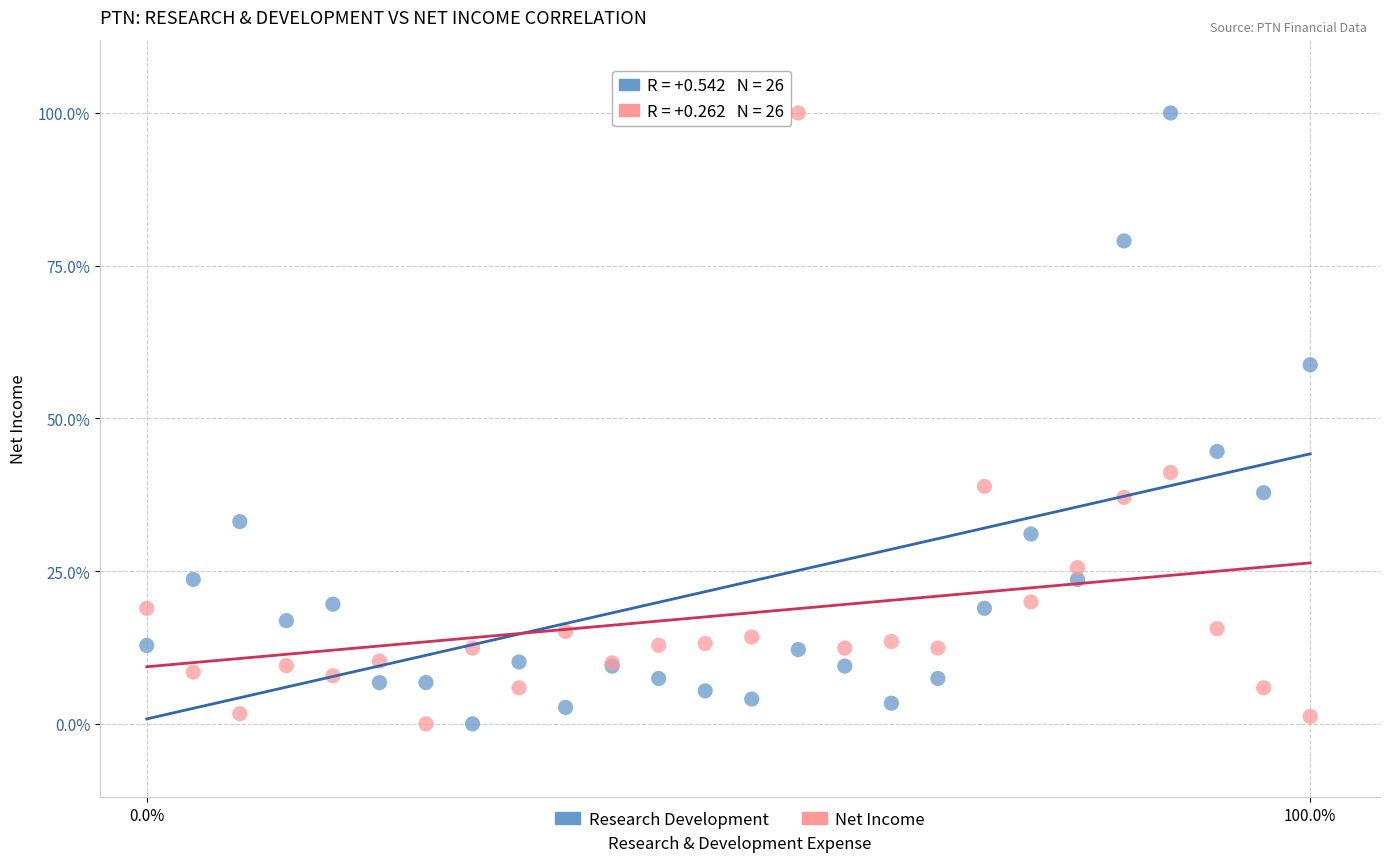

What are all the series names shown in the legend?

Research Development, Net Income